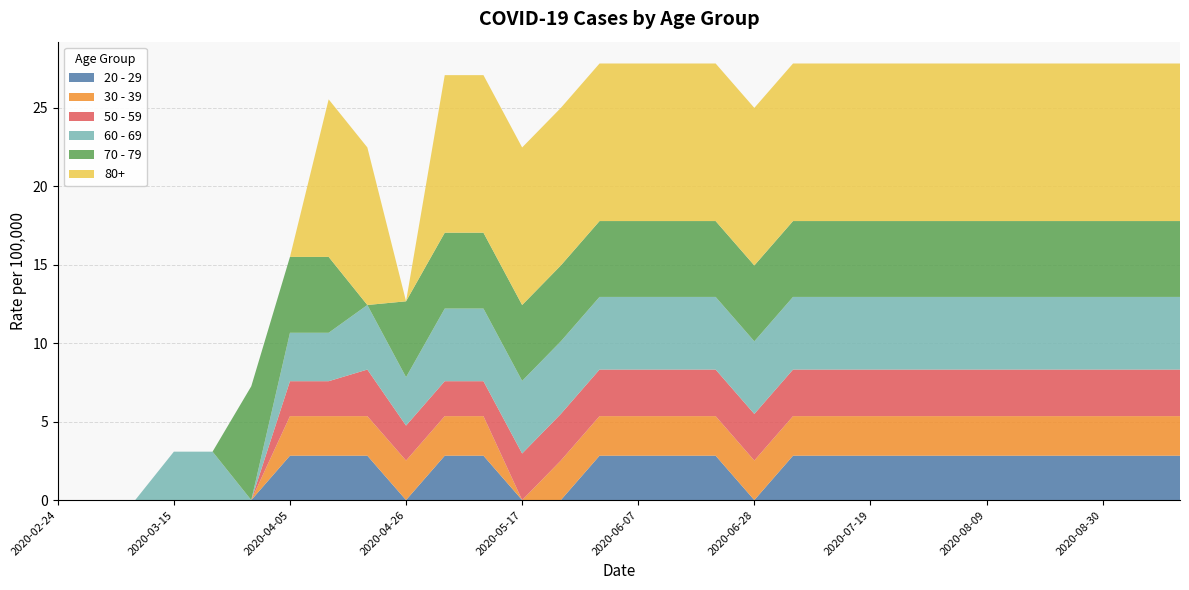

Reading left to right, list all the values displayed in this chart.

20 - 29: 2020-02-24=0.0	2020-03-01=0.0	2020-03-08=0.0	2020-03-15=0.0	2020-03-22=0.0	2020-03-29=0.0	2020-04-05=2.8	2020-04-12=2.8	2020-04-19=2.8	2020-04-26=0.0	2020-05-03=2.8	2020-05-10=2.8	2020-05-17=0.0	2020-05-24=0.0	2020-05-31=2.8	2020-06-07=2.8	2020-06-14=2.8	2020-06-21=2.8	2020-06-28=0.0	2020-07-05=2.8	2020-07-12=2.8	2020-07-19=2.8	2020-07-26=2.8	2020-08-02=2.8	2020-08-09=2.8	2020-08-16=2.8	2020-08-23=2.8	2020-08-30=2.8	2020-09-06=2.8	2020-09-13=2.8
30 - 39: 2020-02-24=0.0	2020-03-01=0.0	2020-03-08=0.0	2020-03-15=0.0	2020-03-22=0.0	2020-03-29=0.0	2020-04-05=2.5	2020-04-12=2.5	2020-04-19=2.5	2020-04-26=2.5	2020-05-03=2.5	2020-05-10=2.5	2020-05-17=0.0	2020-05-24=2.5	2020-05-31=2.5	2020-06-07=2.5	2020-06-14=2.5	2020-06-21=2.5	2020-06-28=2.5	2020-07-05=2.5	2020-07-12=2.5	2020-07-19=2.5	2020-07-26=2.5	2020-08-02=2.5	2020-08-09=2.5	2020-08-16=2.5	2020-08-23=2.5	2020-08-30=2.5	2020-09-06=2.5	2020-09-13=2.5
50 - 59: 2020-02-24=0.0	2020-03-01=0.0	2020-03-08=0.0	2020-03-15=0.0	2020-03-22=0.0	2020-03-29=0.0	2020-04-05=2.2	2020-04-12=2.2	2020-04-19=3.0	2020-04-26=2.2	2020-05-03=2.2	2020-05-10=2.2	2020-05-17=3.0	2020-05-24=3.0	2020-05-31=3.0	2020-06-07=3.0	2020-06-14=3.0	2020-06-21=3.0	2020-06-28=3.0	2020-07-05=3.0	2020-07-12=3.0	2020-07-19=3.0	2020-07-26=3.0	2020-08-02=3.0	2020-08-09=3.0	2020-08-16=3.0	2020-08-23=3.0	2020-08-30=3.0	2020-09-06=3.0	2020-09-13=3.0
60 - 69: 2020-02-24=0.0	2020-03-01=0.0	2020-03-08=0.0	2020-03-15=3.1	2020-03-22=3.1	2020-03-29=0.0	2020-04-05=3.1	2020-04-12=3.1	2020-04-19=4.1	2020-04-26=3.1	2020-05-03=4.6	2020-05-10=4.6	2020-05-17=4.6	2020-05-24=4.6	2020-05-31=4.6	2020-06-07=4.6	2020-06-14=4.6	2020-06-21=4.6	2020-06-28=4.6	2020-07-05=4.6	2020-07-12=4.6	2020-07-19=4.6	2020-07-26=4.6	2020-08-02=4.6	2020-08-09=4.6	2020-08-16=4.6	2020-08-23=4.6	2020-08-30=4.6	2020-09-06=4.6	2020-09-13=4.6
70 - 79: 2020-02-24=0.0	2020-03-01=0.0	2020-03-08=0.0	2020-03-15=0.0	2020-03-22=0.0	2020-03-29=7.3	2020-04-05=4.8	2020-04-12=4.8	2020-04-19=0.0	2020-04-26=4.8	2020-05-03=4.8	2020-05-10=4.8	2020-05-17=4.8	2020-05-24=4.8	2020-05-31=4.8	2020-06-07=4.8	2020-06-14=4.8	2020-06-21=4.8	2020-06-28=4.8	2020-07-05=4.8	2020-07-12=4.8	2020-07-19=4.8	2020-07-26=4.8	2020-08-02=4.8	2020-08-09=4.8	2020-08-16=4.8	2020-08-23=4.8	2020-08-30=4.8	2020-09-06=4.8	2020-09-13=4.8
80+: 2020-02-24=0.0	2020-03-01=0.0	2020-03-08=0.0	2020-03-15=0.0	2020-03-22=0.0	2020-03-29=0.0	2020-04-05=0.0	2020-04-12=10.0	2020-04-19=10.0	2020-04-26=0.0	2020-05-03=10.0	2020-05-10=10.0	2020-05-17=10.0	2020-05-24=10.0	2020-05-31=10.0	2020-06-07=10.0	2020-06-14=10.0	2020-06-21=10.0	2020-06-28=10.0	2020-07-05=10.0	2020-07-12=10.0	2020-07-19=10.0	2020-07-26=10.0	2020-08-02=10.0	2020-08-09=10.0	2020-08-16=10.0	2020-08-23=10.0	2020-08-30=10.0	2020-09-06=10.0	2020-09-13=10.0